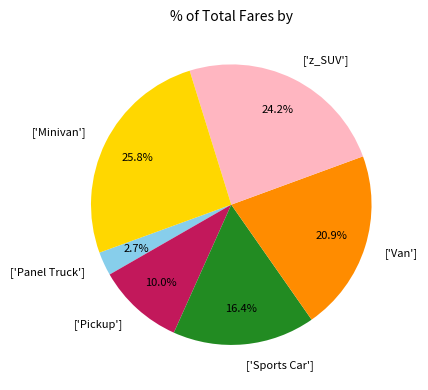

What percentage is NOT represented by ['Van']?

79.1%